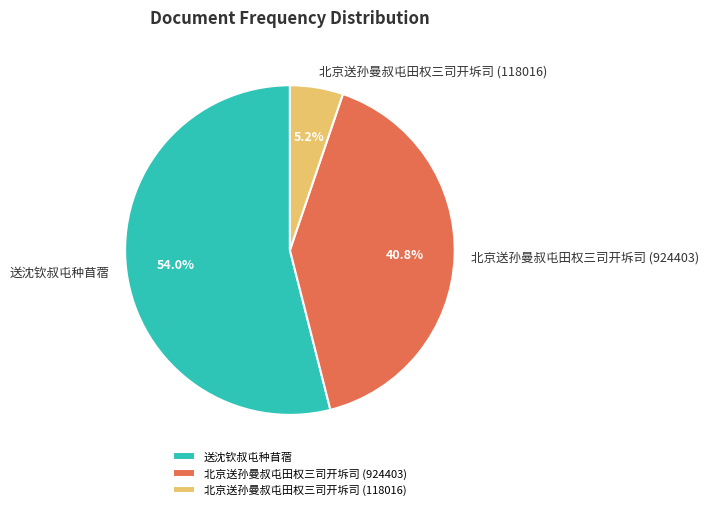

To the nearest percent, what percentage of the pie is 北京送孙曼叔屯田权三司开坼司 (118016)?

5%